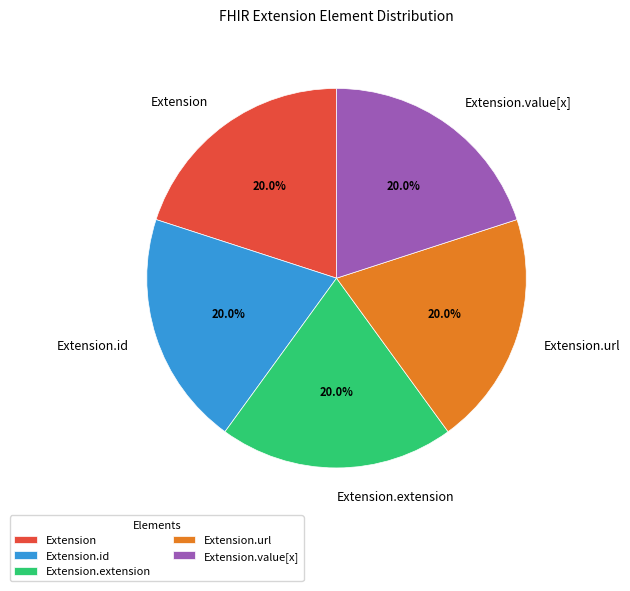

Is there any slice that represents more than half of the pie?

No